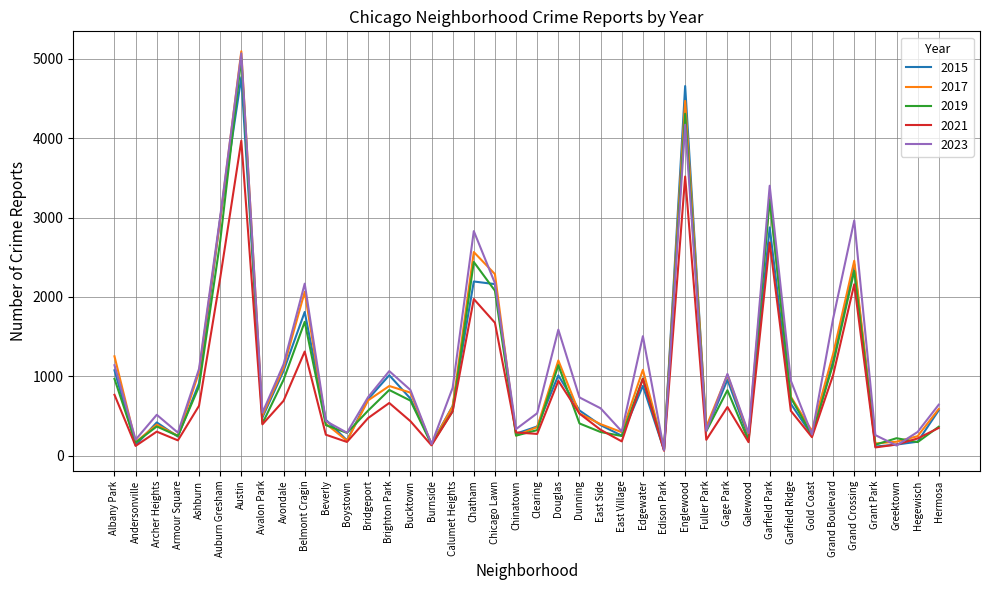

In 2017, how many points are lower than both neighbors (excluding endpoints)?

12